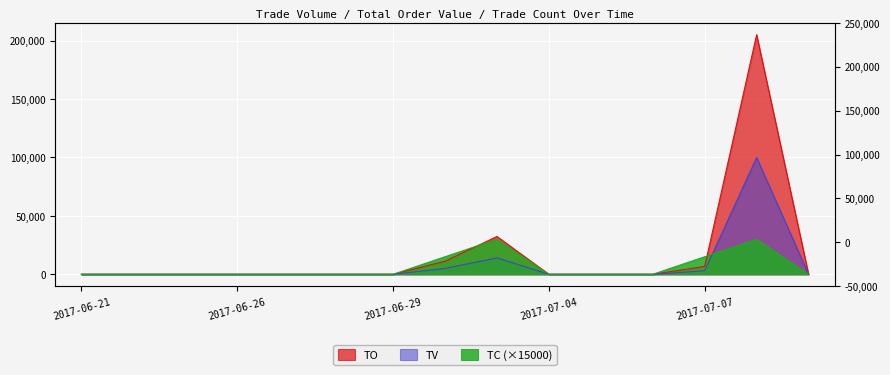

The value of TV at 2017-06-27 is 0. True or false?

True